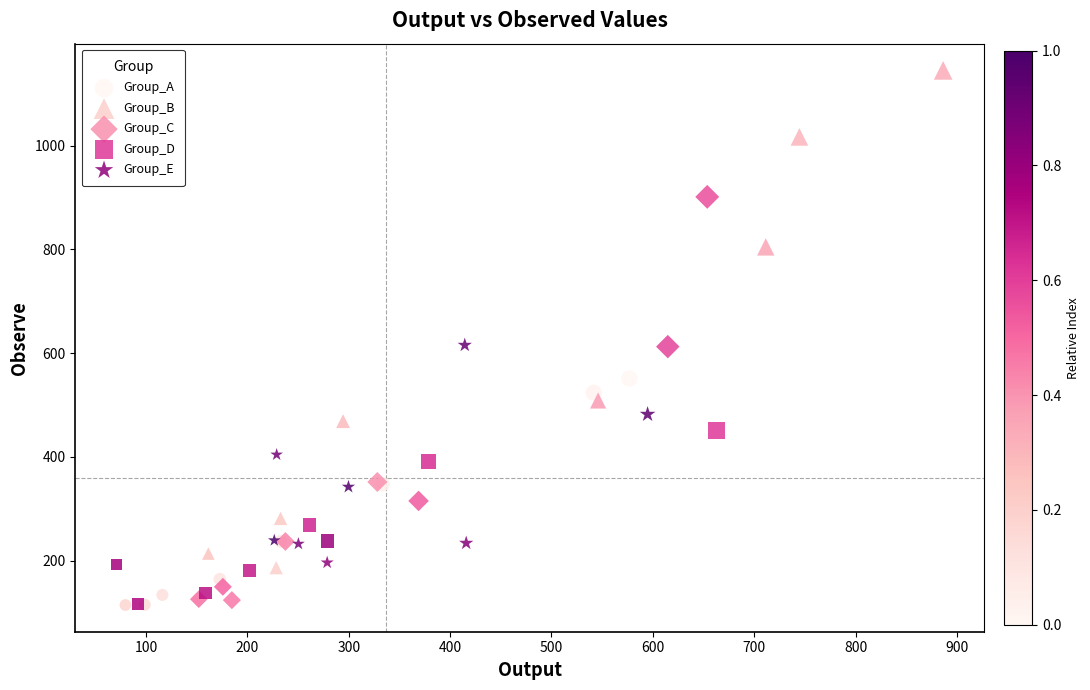

Which series contains the highest Y value?

Group_B